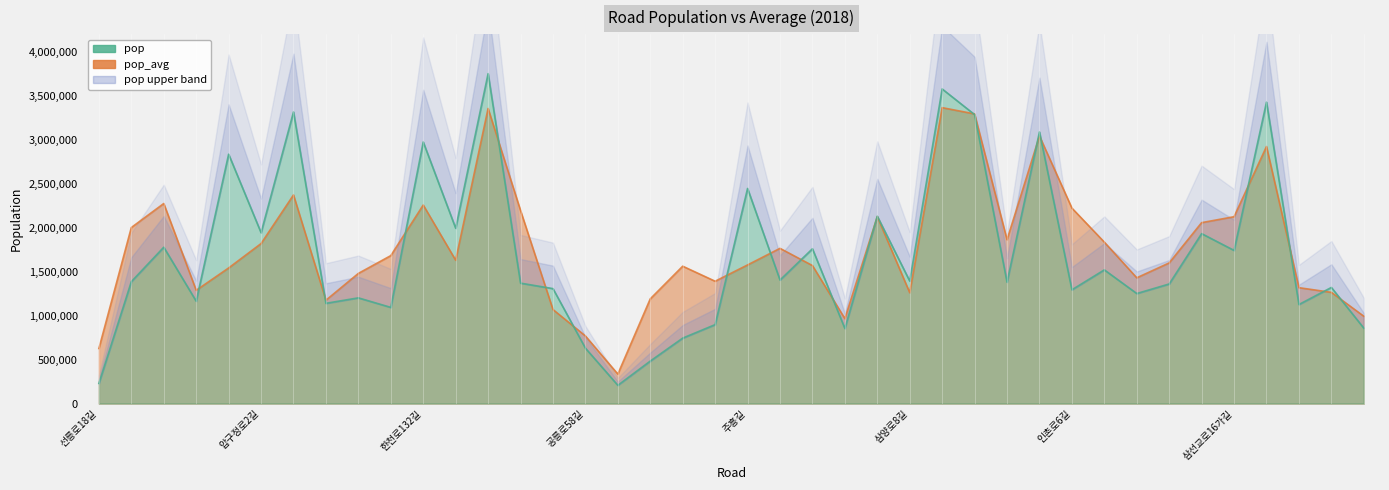

Between 한천로140길 and 석계로1길, which is larger?

한천로140길